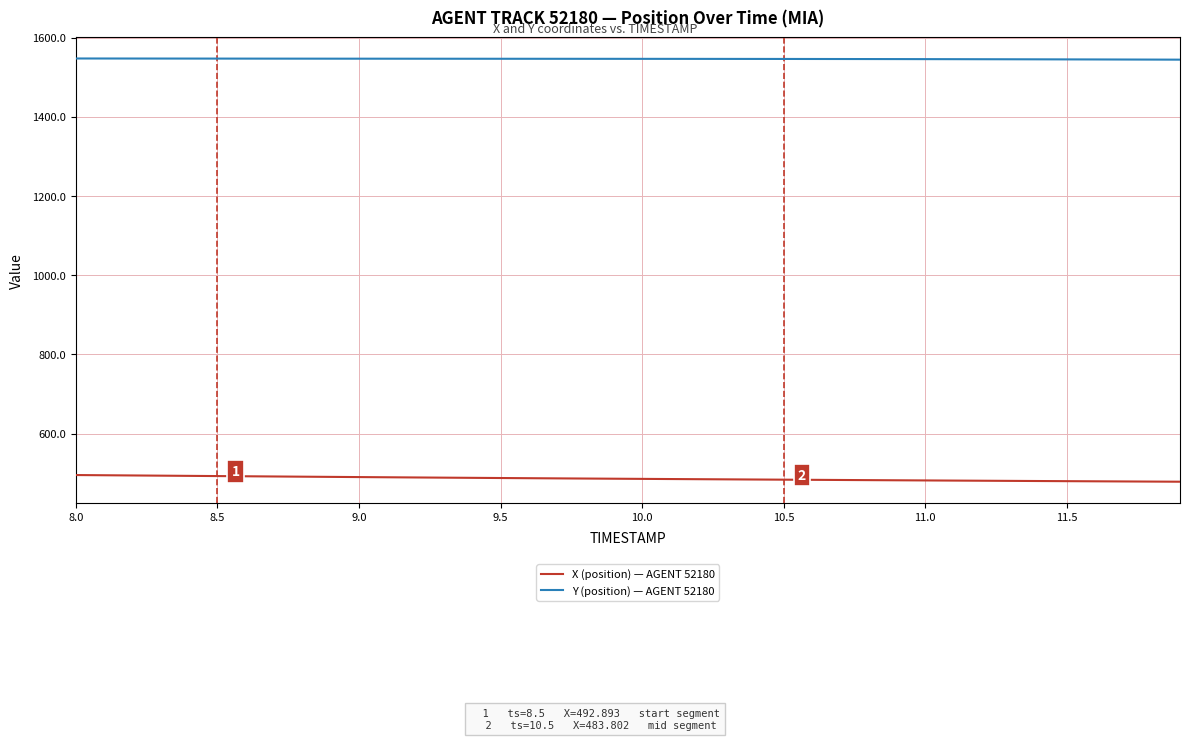

What is the average value of the Y (position) — AGENT 52180 series?

1546.4